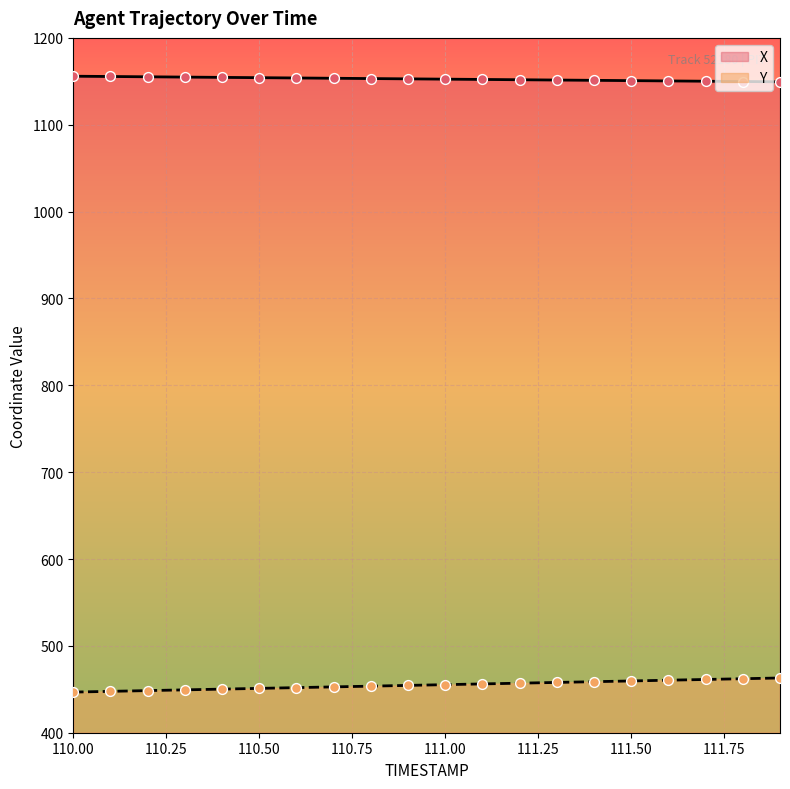

What is the total value across all series at 110.50?

1605.3